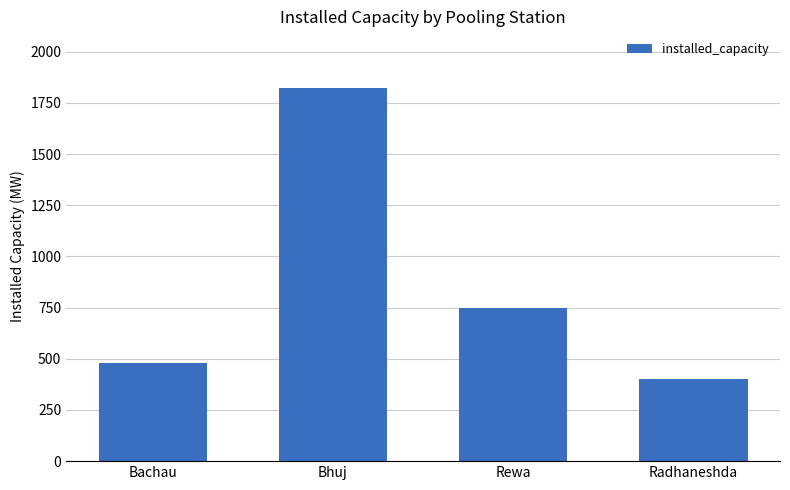

How many values are below 750?

2